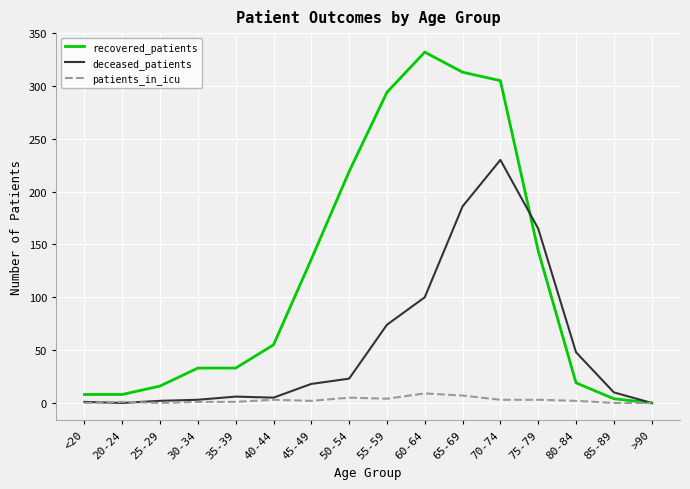

At how many categories does at least one series exceed 257?

4